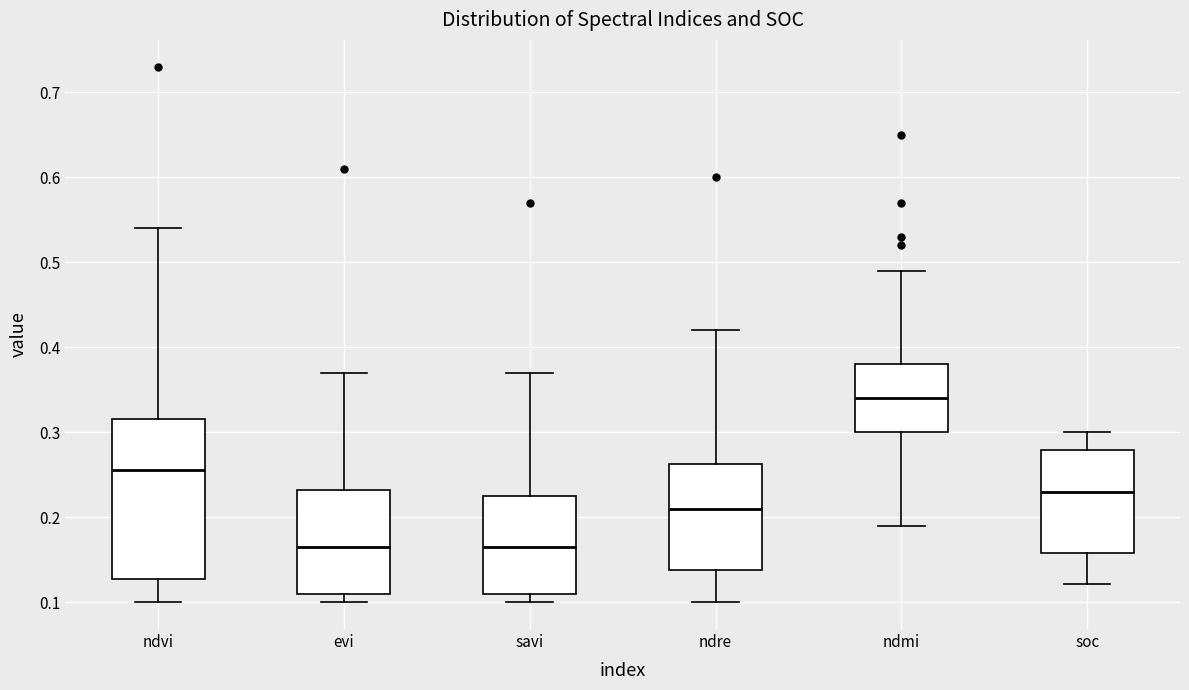

Where does the upper whisker of the box for savi end on the y-axis? The values are not printed on the chart, so give them approximately, as read against the axis.

0.37